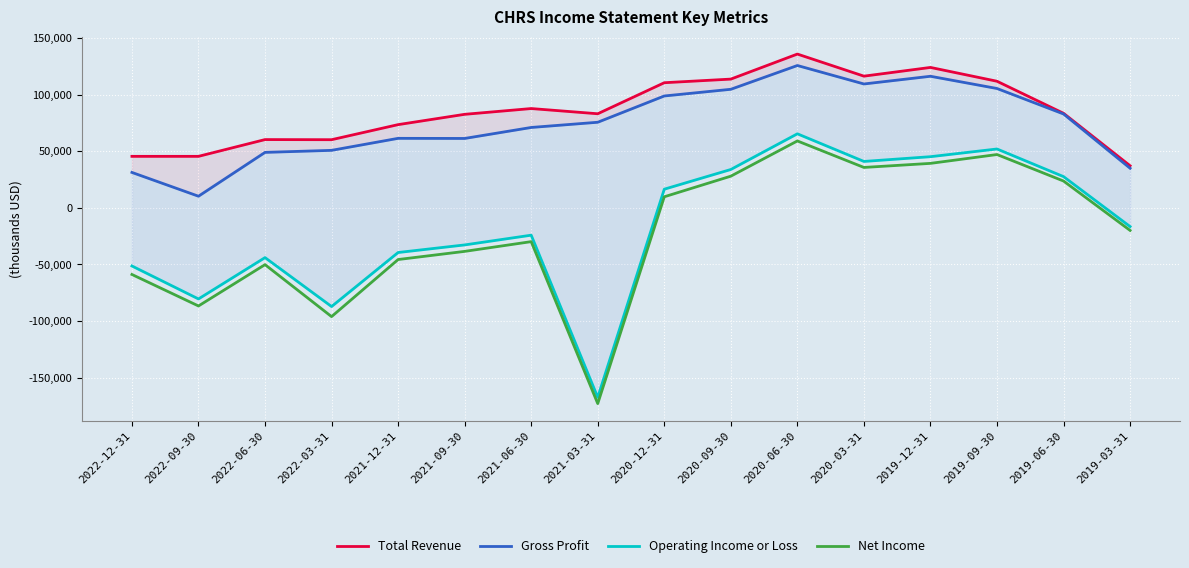

How many categories are shown in the chart?

16